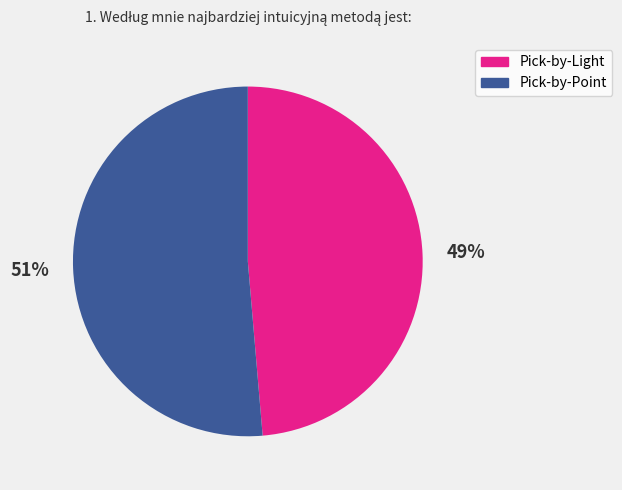

True or false: Pick-by-Point accounts for 51% of the total.

True